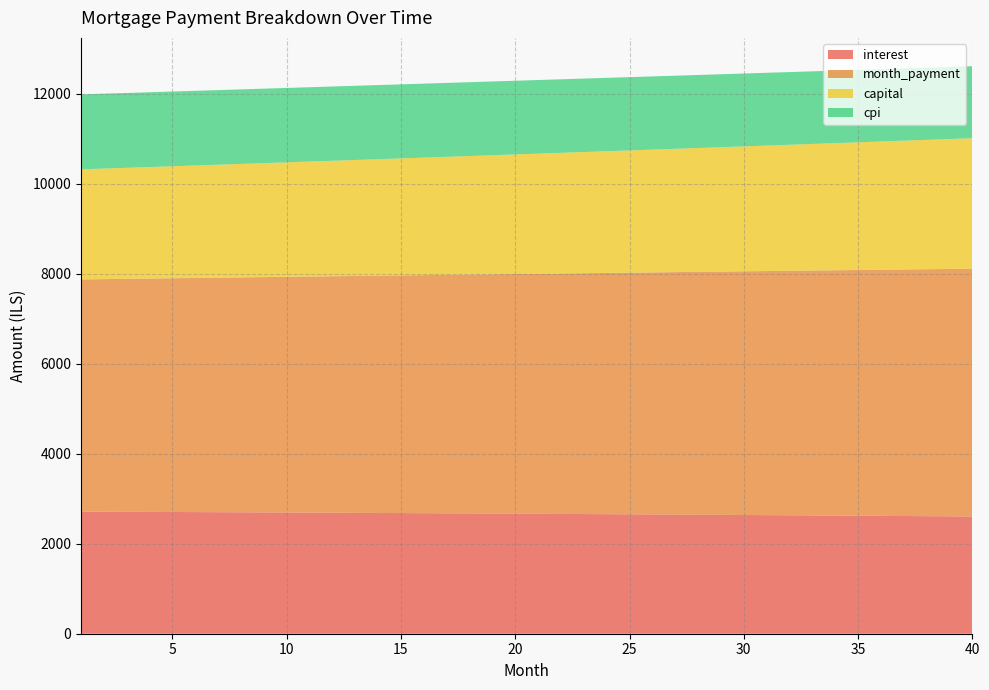

Reading right to left, transcribe all the data shown in this chart.

interest: 2604.6	2608.1	2611.6	2615.0	2618.3	2621.7	2625.0	2628.2	2631.4	2634.6	2637.7	2640.8	2643.9	2646.9	2649.9	2652.8	2655.7	2658.6	2661.4	2664.2	2667.0	2669.7	2672.4	2675.1	2677.7	2680.3	2682.8	2685.3	2687.8	2690.2	2692.7	2695.0	2697.4	2699.7	2702.0	2704.2	2706.4	2708.6	2710.7	2712.8
month_payment: 5503.9	5494.7	5485.6	5476.4	5467.3	5458.2	5449.1	5440.1	5431.0	5422.0	5413.0	5404.0	5395.0	5386.0	5377.0	5368.1	5359.2	5350.2	5341.3	5332.5	5323.6	5314.7	5305.9	5297.0	5288.2	5279.4	5270.7	5261.9	5253.1	5244.4	5235.7	5226.9	5218.3	5209.6	5200.9	5192.2	5183.6	5175.0	5166.4	5157.8
capital: 2899.2	2886.6	2874.0	2861.5	2849.0	2836.6	2824.2	2811.9	2799.6	2787.4	2775.3	2763.2	2751.1	2739.1	2727.2	2715.3	2703.4	2691.7	2679.9	2668.2	2656.6	2645.0	2633.5	2622.0	2610.6	2599.2	2587.8	2576.6	2565.3	2554.1	2543.0	2531.9	2520.9	2509.9	2498.9	2488.0	2477.2	2466.4	2455.6	2444.9
cpi: 1598.0	1600.2	1602.3	1604.4	1606.5	1608.6	1610.6	1612.7	1614.7	1616.6	1618.6	1620.5	1622.4	1624.3	1626.1	1628.0	1629.8	1631.6	1633.3	1635.1	1636.8	1638.5	1640.2	1641.8	1643.4	1645.1	1646.6	1648.2	1649.8	1651.3	1652.8	1654.3	1655.7	1657.2	1658.6	1660.0	1661.4	1662.7	1664.1	1665.4